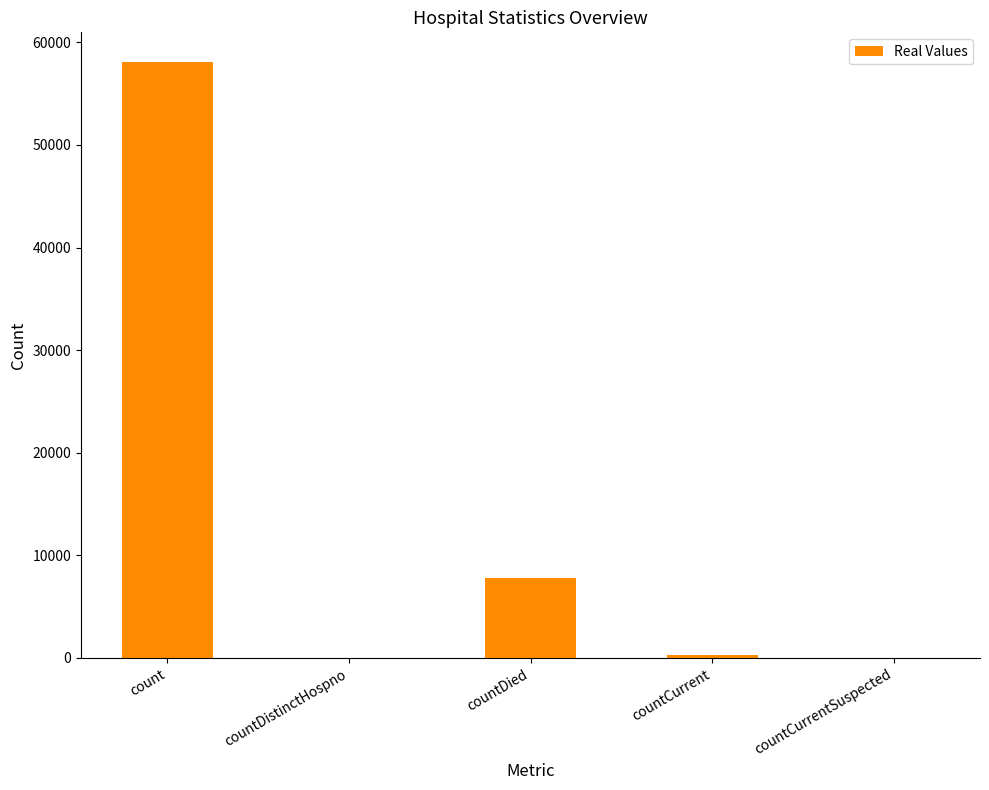

What is the change in value from countDied to countCurrent?

-7529